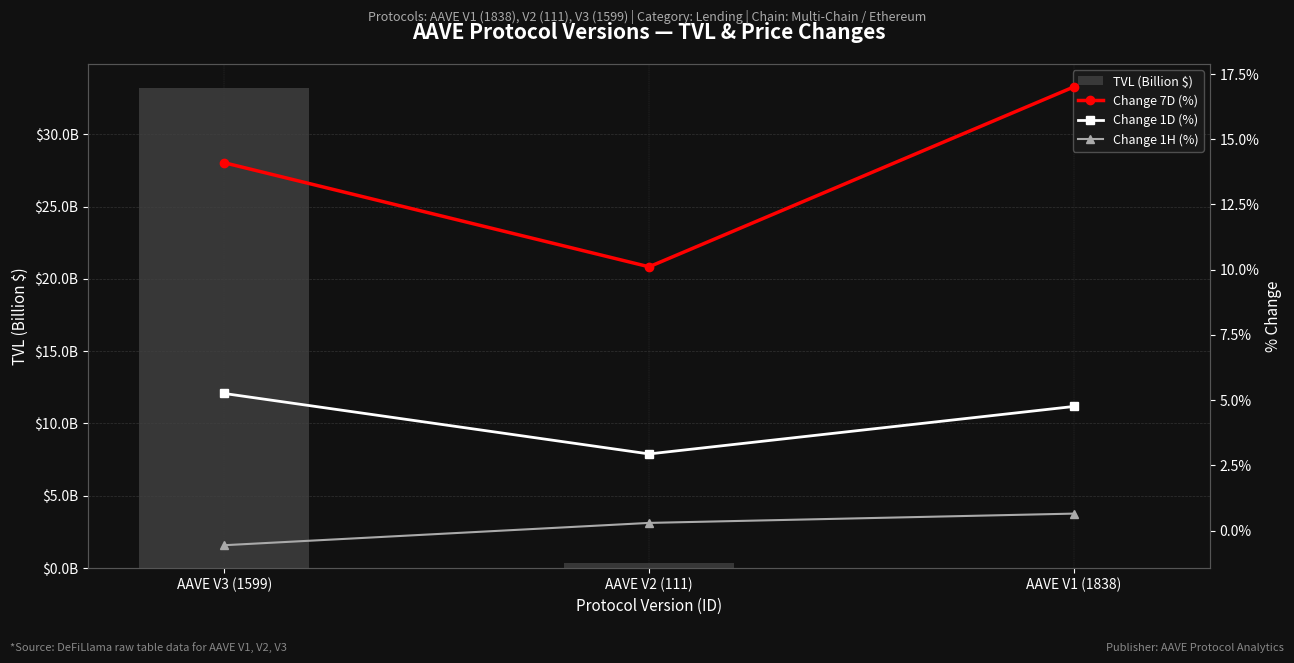

The value of TVL (Billion $) at AAVE V1 (1838) is 0.0. True or false?

False